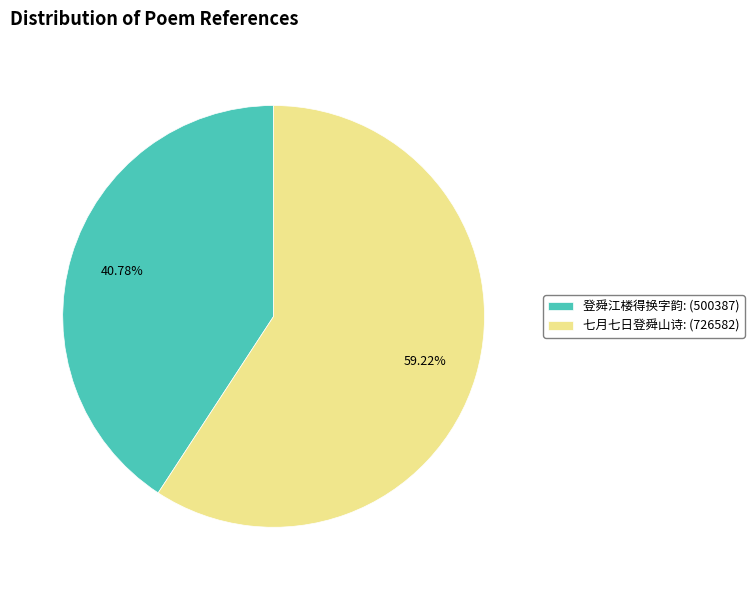

To the nearest percent, what is the average slice percentage?

50%